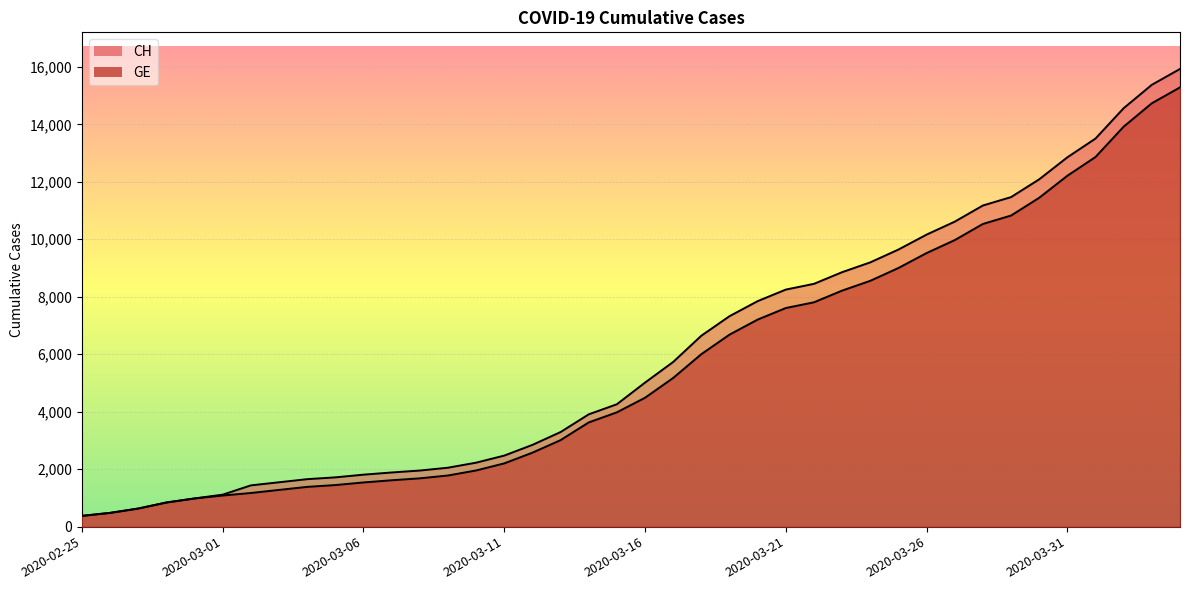

Is it true that GE equals 8213 at 2020-03-23?

True